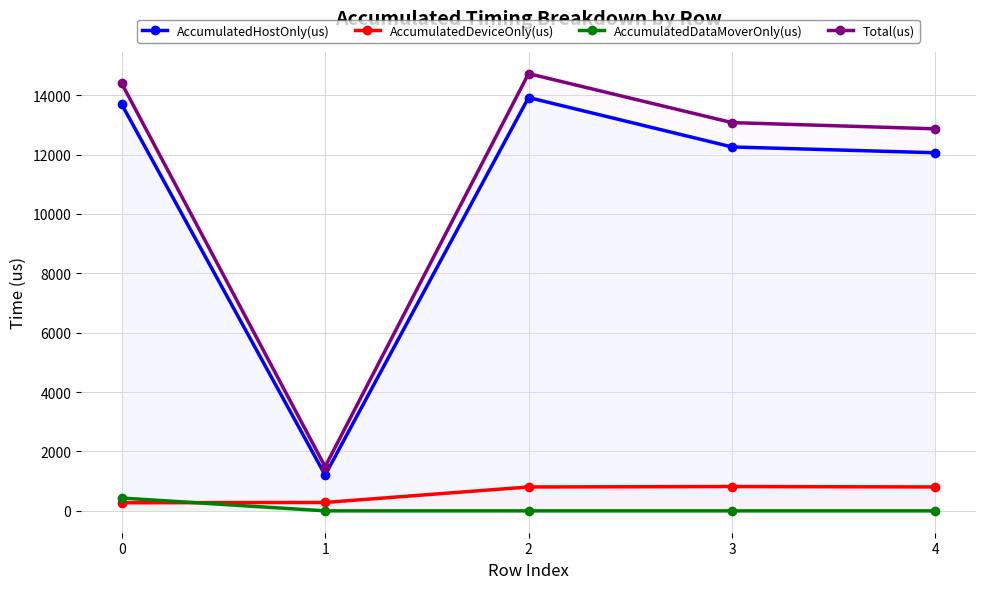

What is the value of the AccumulatedDeviceOnly(us) point at the 1st from the left?

272.6